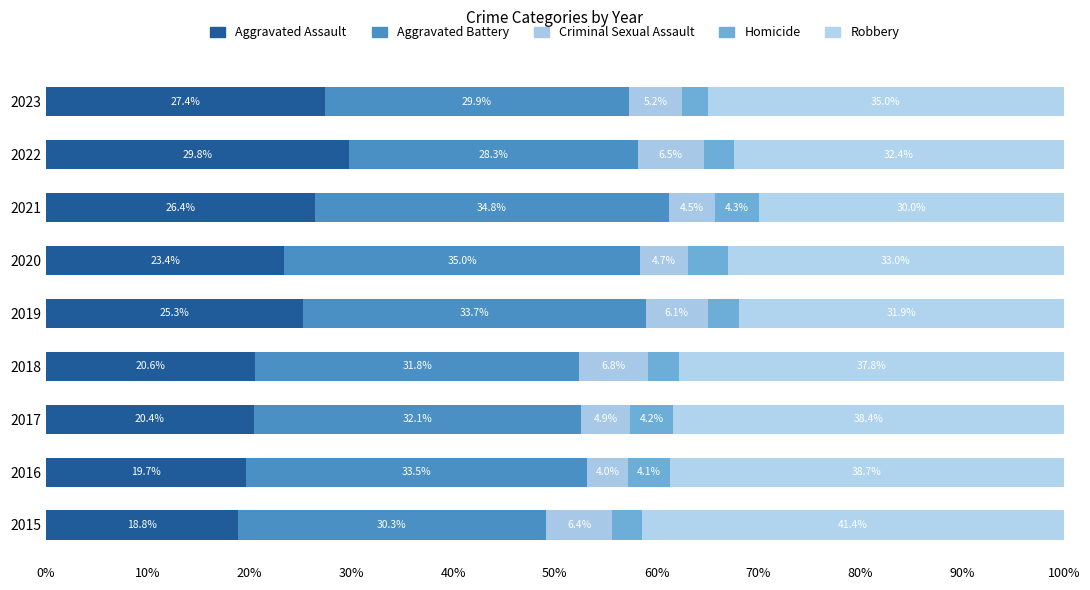

What is the value of the Criminal Sexual Assault bar at the 3rd from the left?

4.9